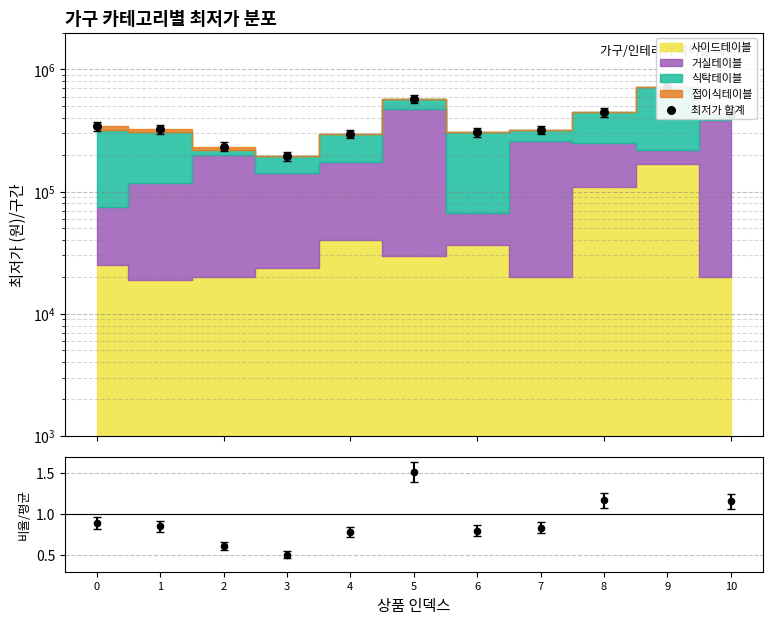

Which series has the widest spread of Y values?

최저가 합계